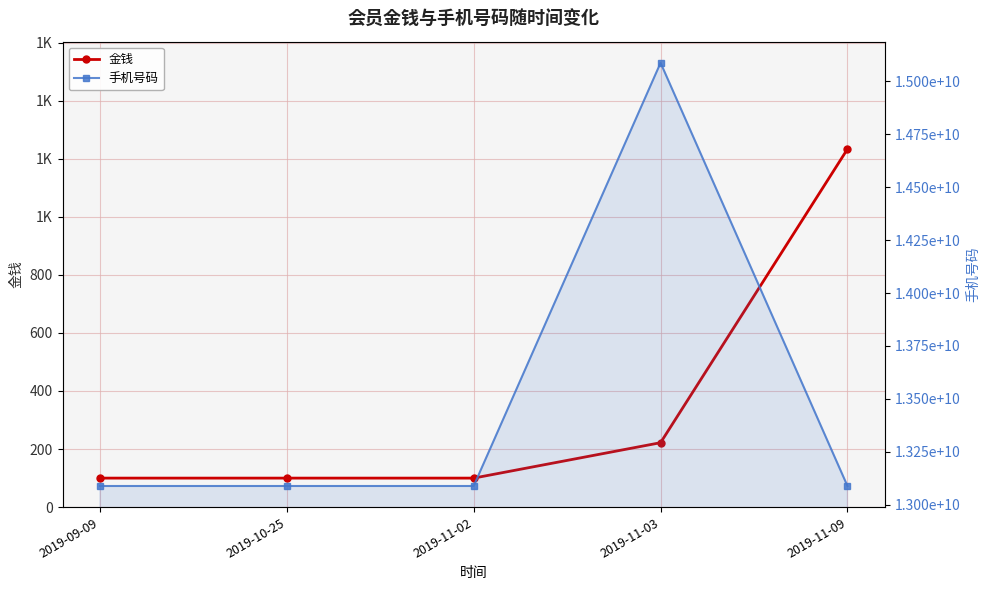

What is the spread (max minus min) of values at 2019-11-03?

15088207630